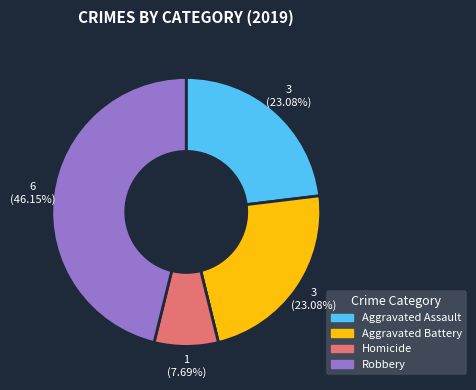

Is there a majority slice in this chart?

No